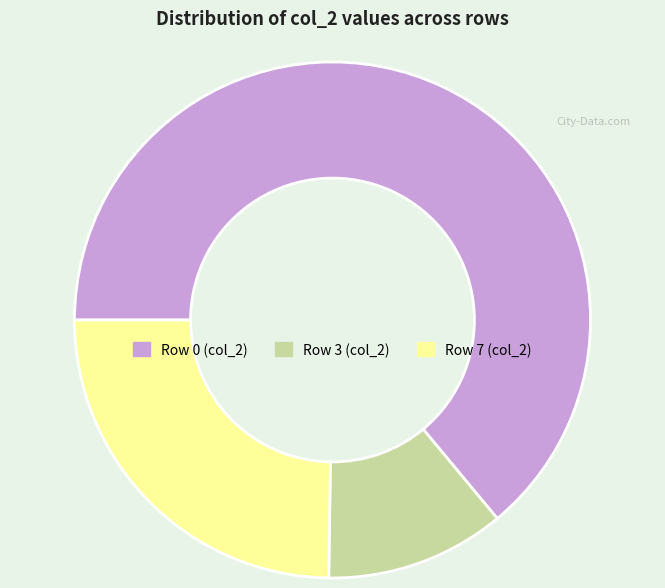

Is the sum of Row 3 (col_2) and Row 0 (col_2) greater than half?

Yes